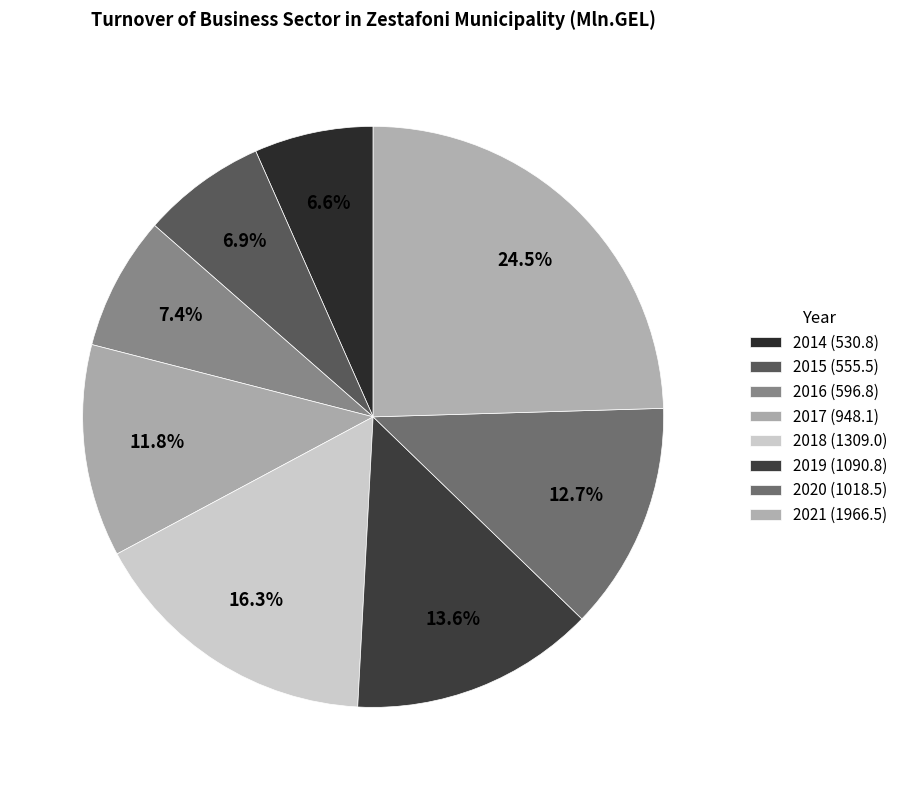

Does 2014 account for over 50% of the chart?

No